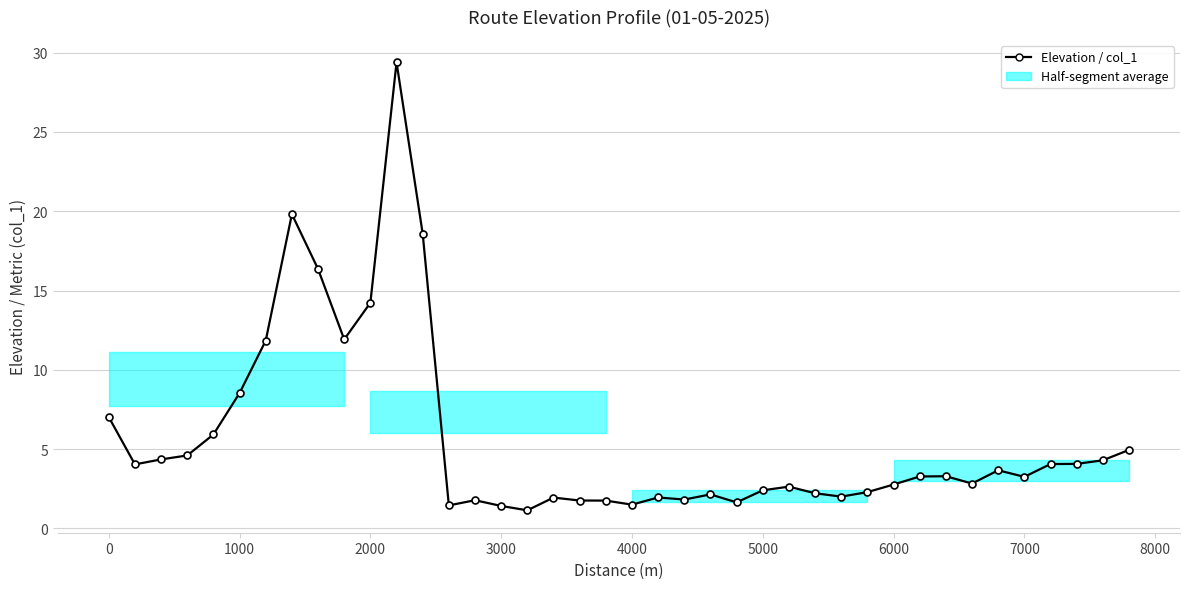

The value at 7000 is 3.3. True or false?

True